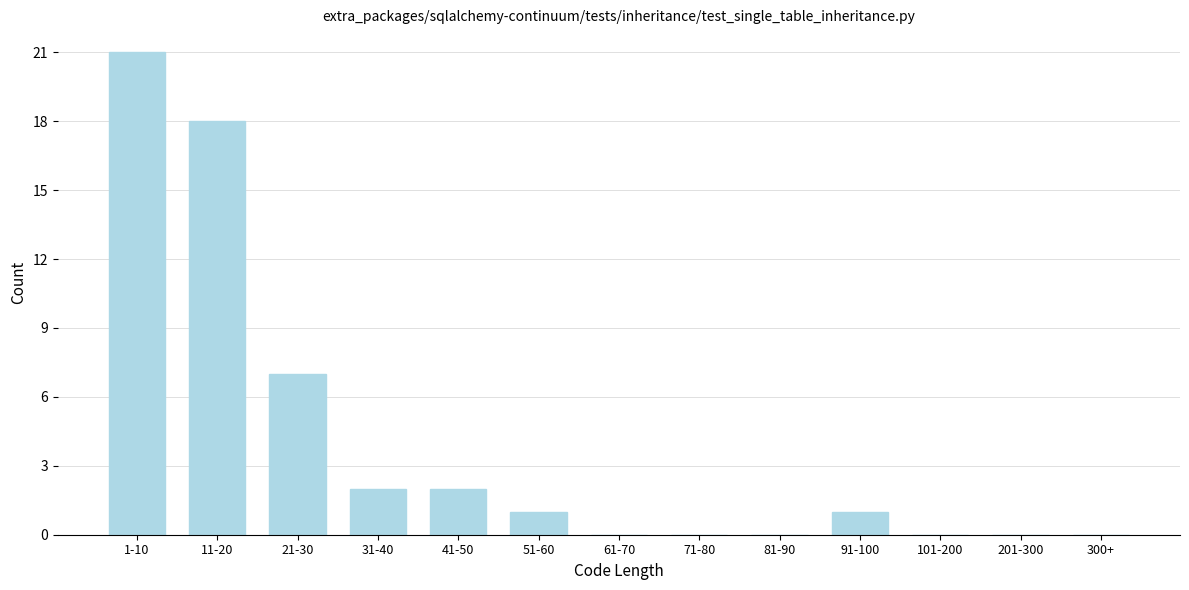

Reading left to right, extract all data points from this chart.

1-10=21	11-20=18	21-30=7	31-40=2	41-50=2	51-60=1	61-70=0	71-80=0	81-90=0	91-100=1	101-200=0	201-300=0	300+=0